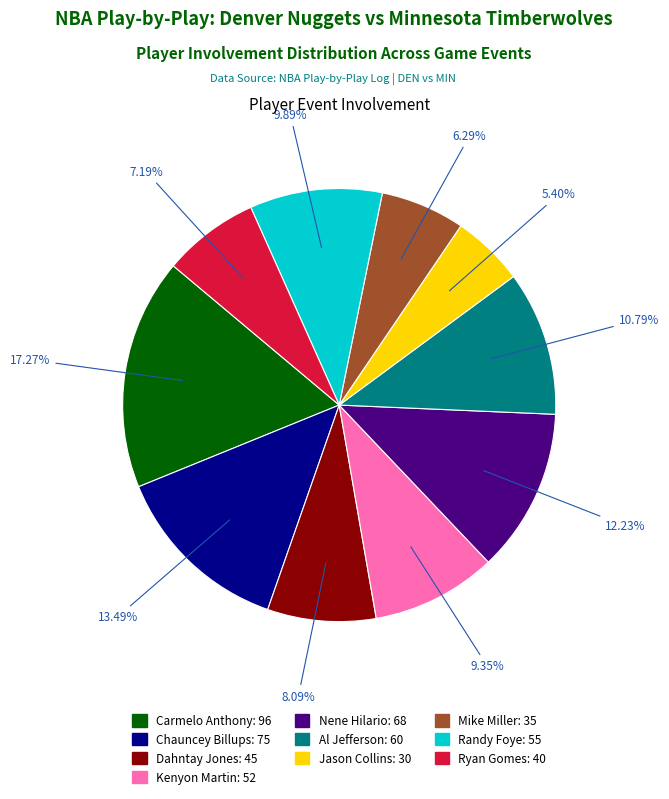

How many slices are in this pie chart?

10